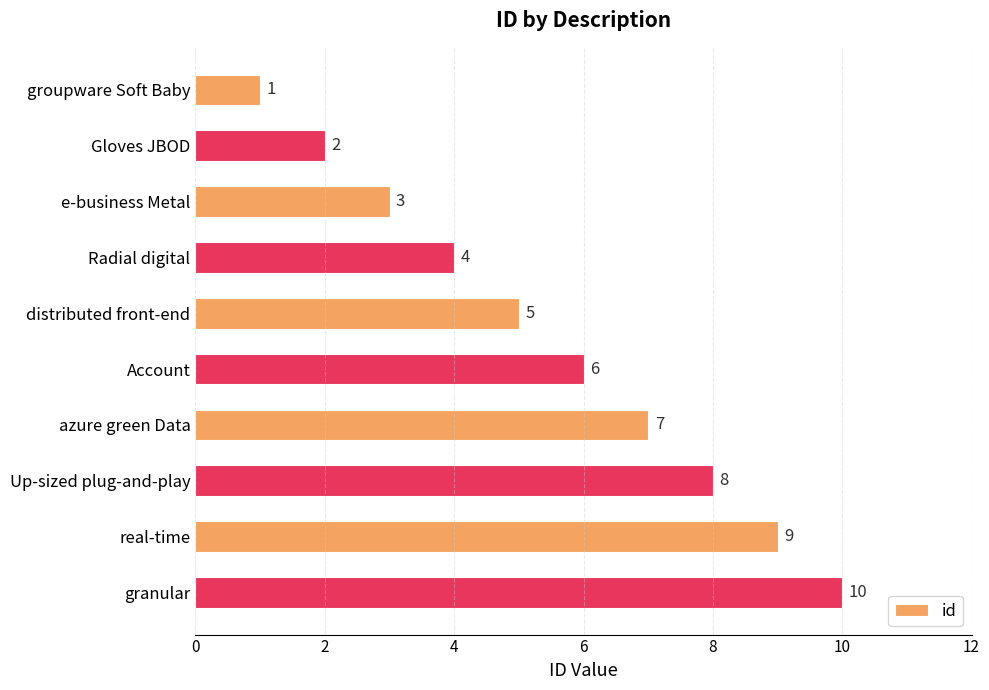

What position from the top is Gloves JBOD?

2